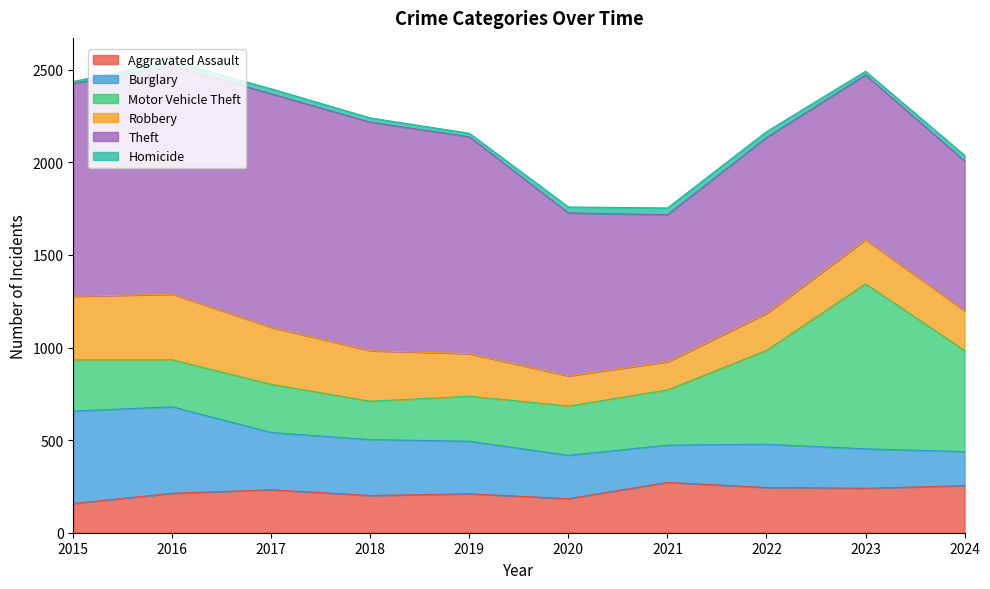

What are all the series names shown in the legend?

Aggravated Assault, Burglary, Motor Vehicle Theft, Robbery, Theft, Homicide